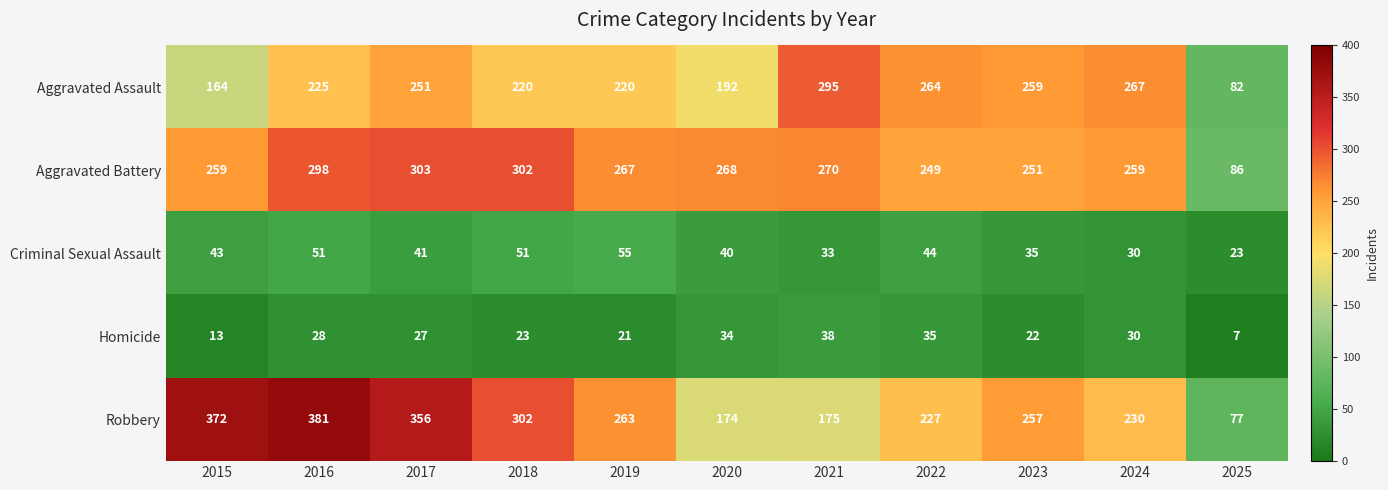

What is the difference between the highest and lowest values at 2021?

262